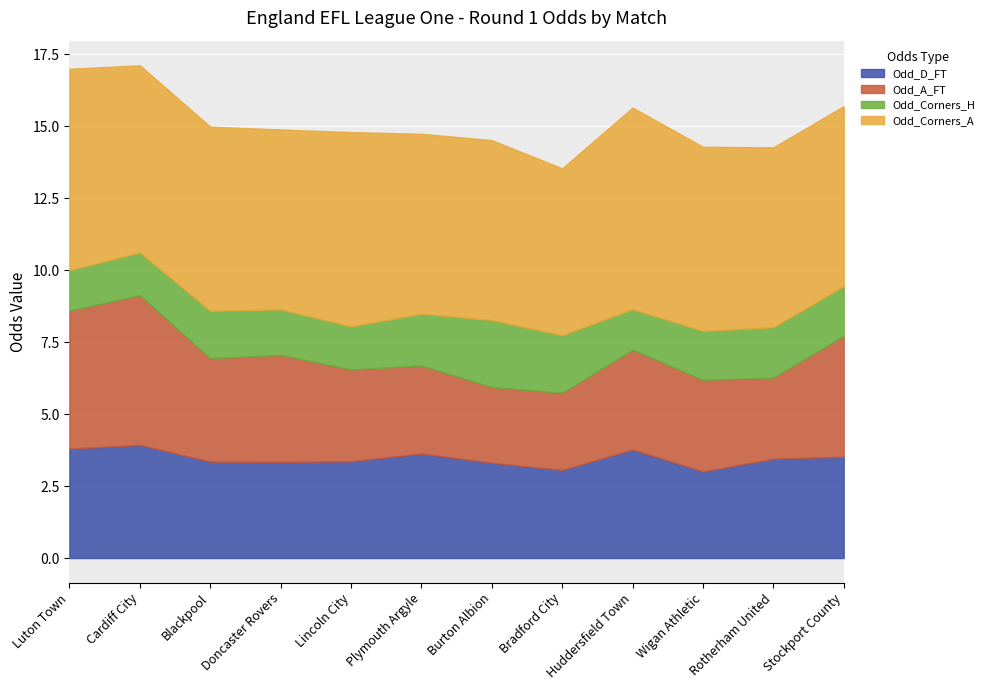

How many interior local peaks does the Odd_A_FT series have?

3